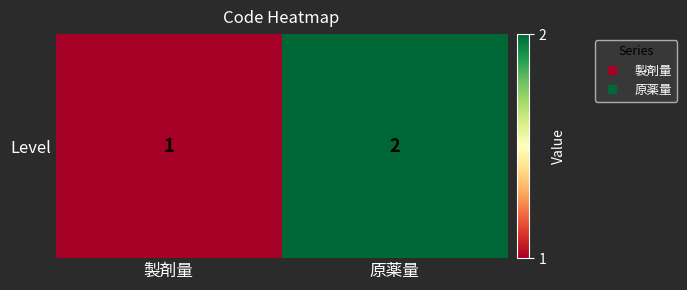

What is the change in value from 製剤量 to 原薬量?

+1